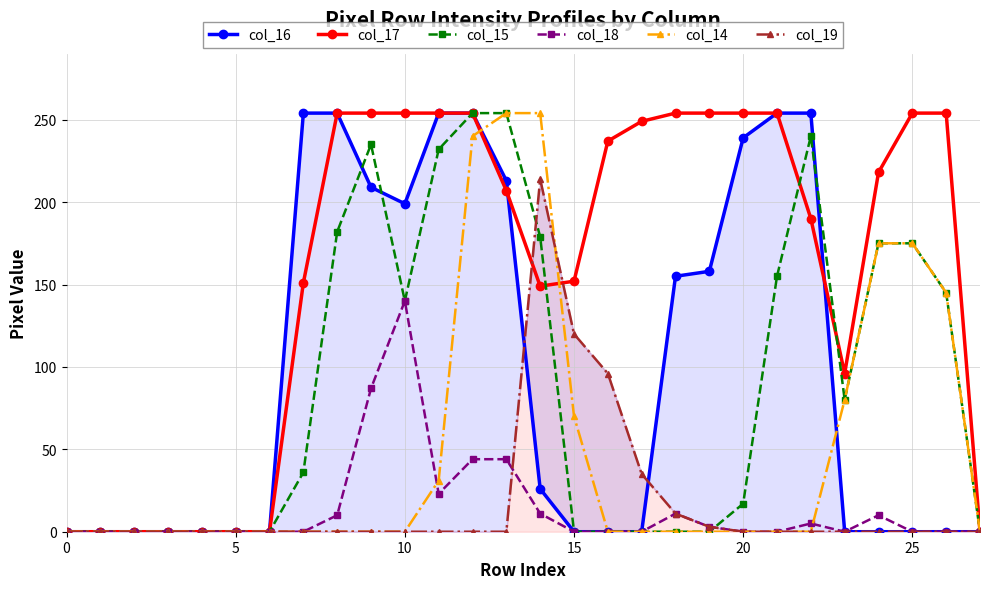

What is the average value of the col_19 series?

17